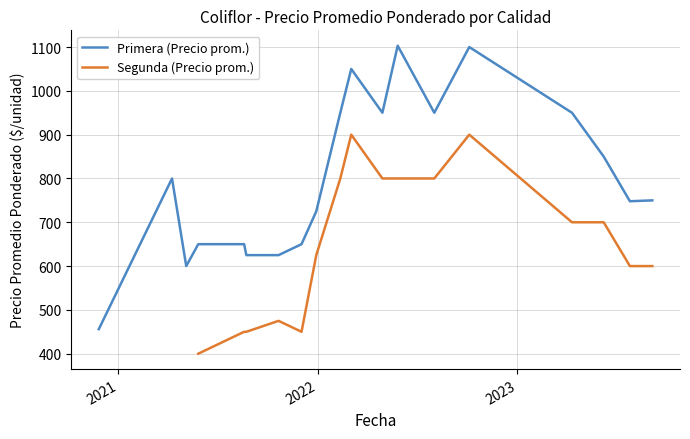

Which has a higher value, 2021-05-05 or 2022-05-27?

2022-05-27